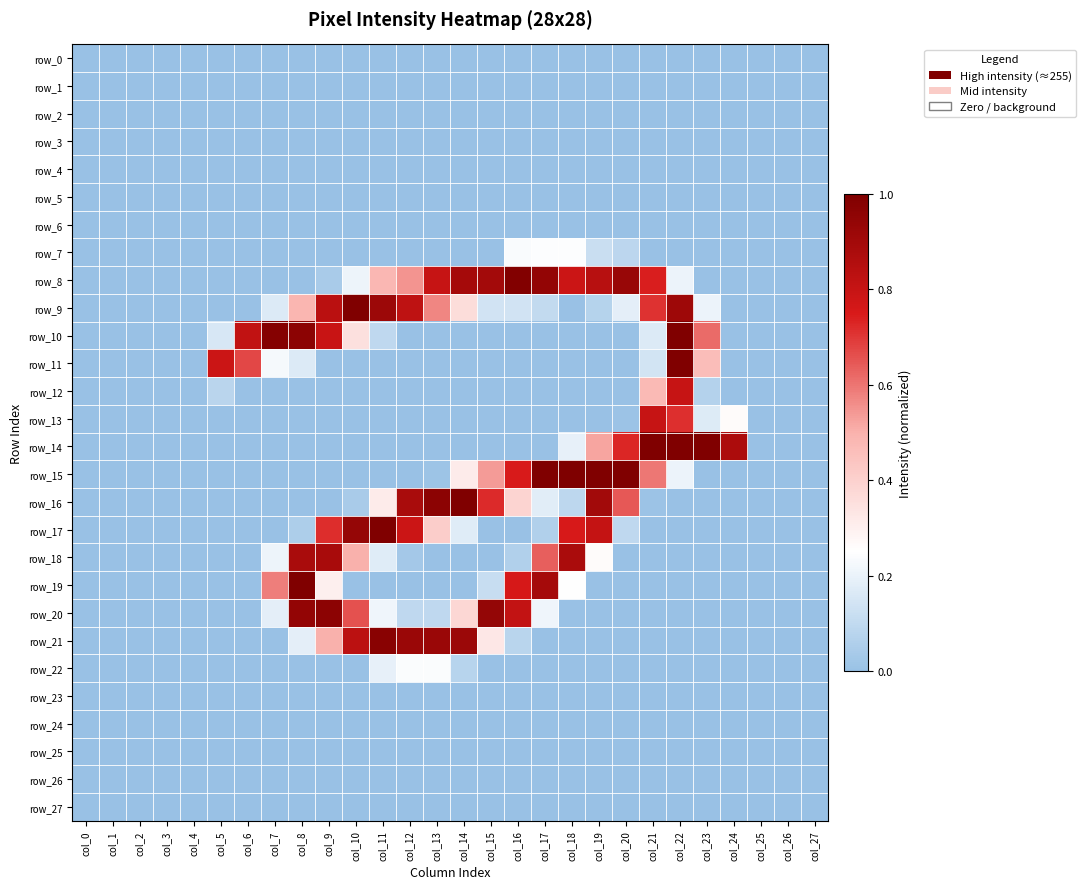

True or false: row_19 has a value of 0.1 at col_18.

False